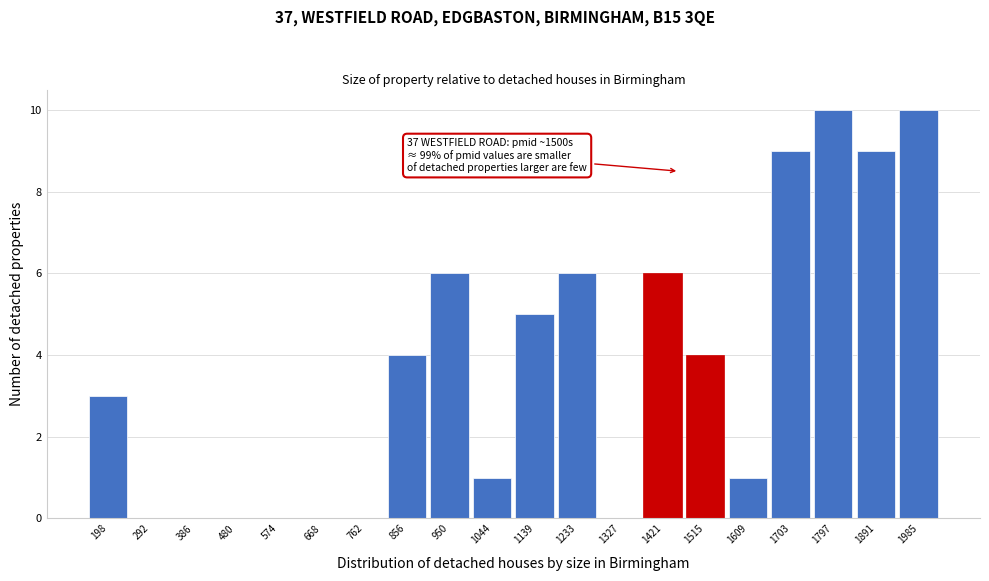

Reading left to right, extract all data points from this chart.

198=3	292=0	386=0	480=0	574=0	668=0	762=0	856=4	950=6	1044=1	1139=5	1233=6	1327=0	1421=6	1515=4	1609=1	1703=9	1797=10	1891=9	1985=10